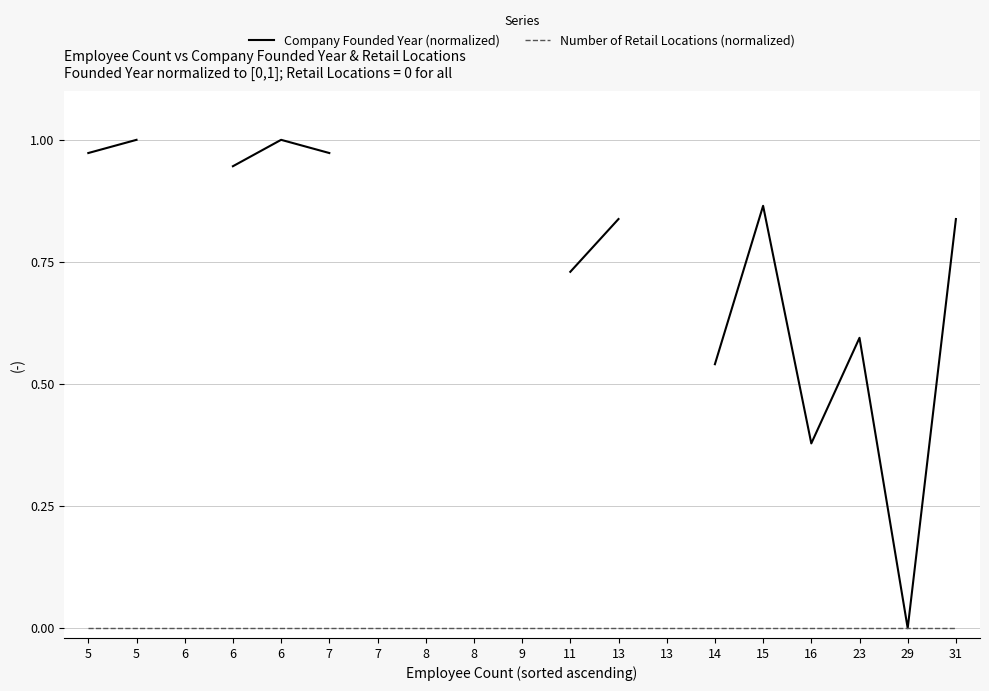

Where is Company Founded Year (normalized) nearest to the value 0?

29